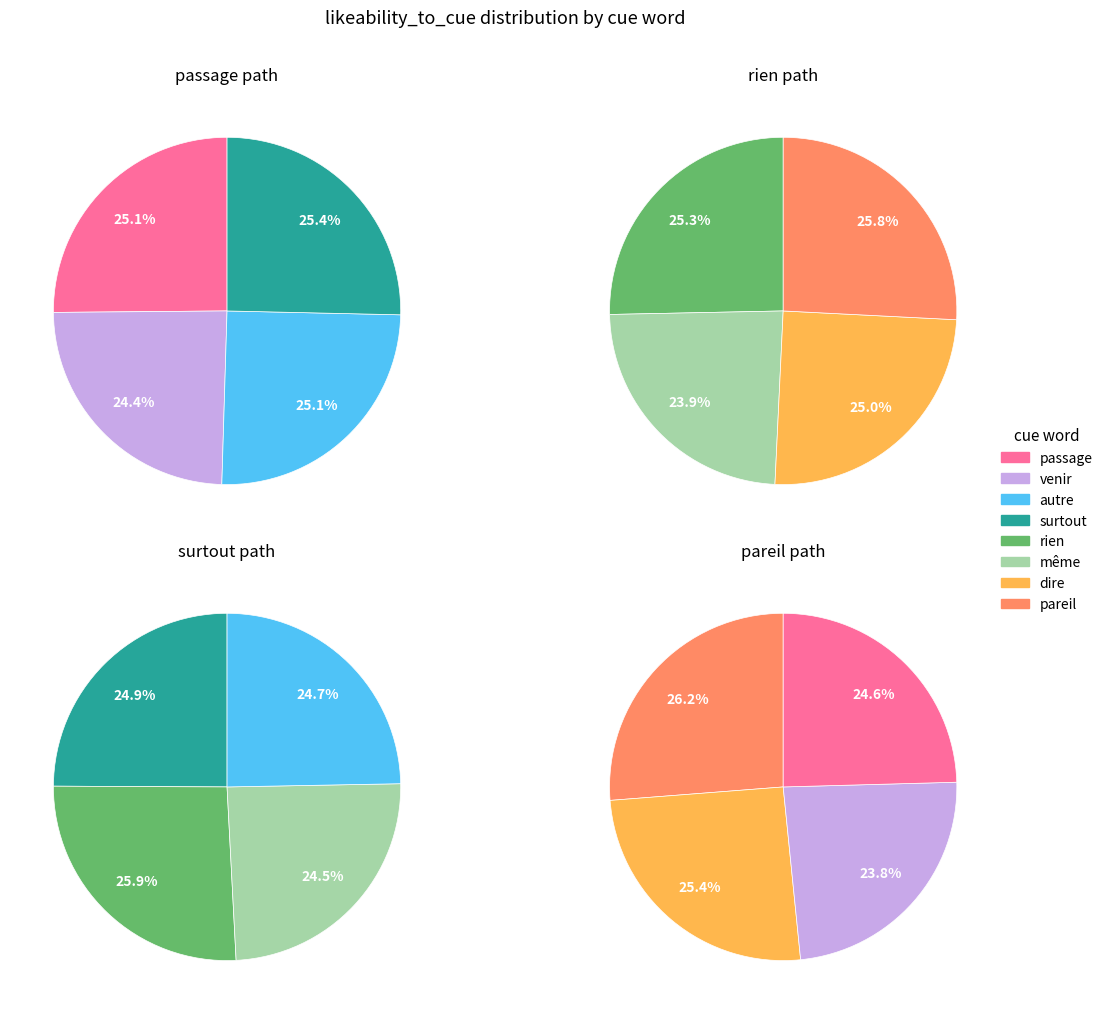

Which slice is the smallest?

venir